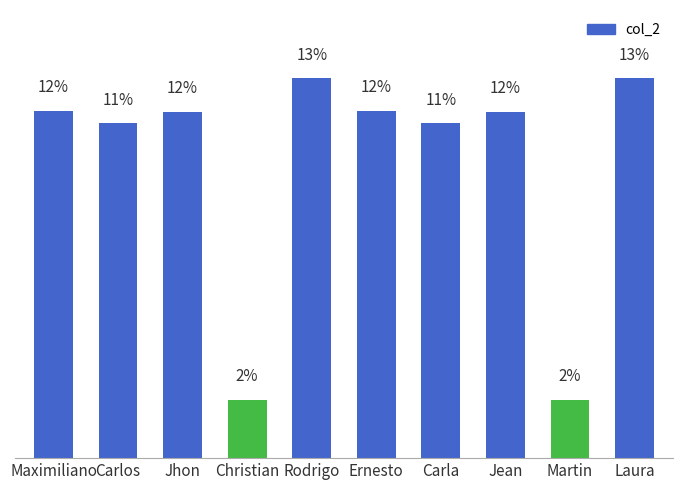

Does the chart contain any negative values?

No